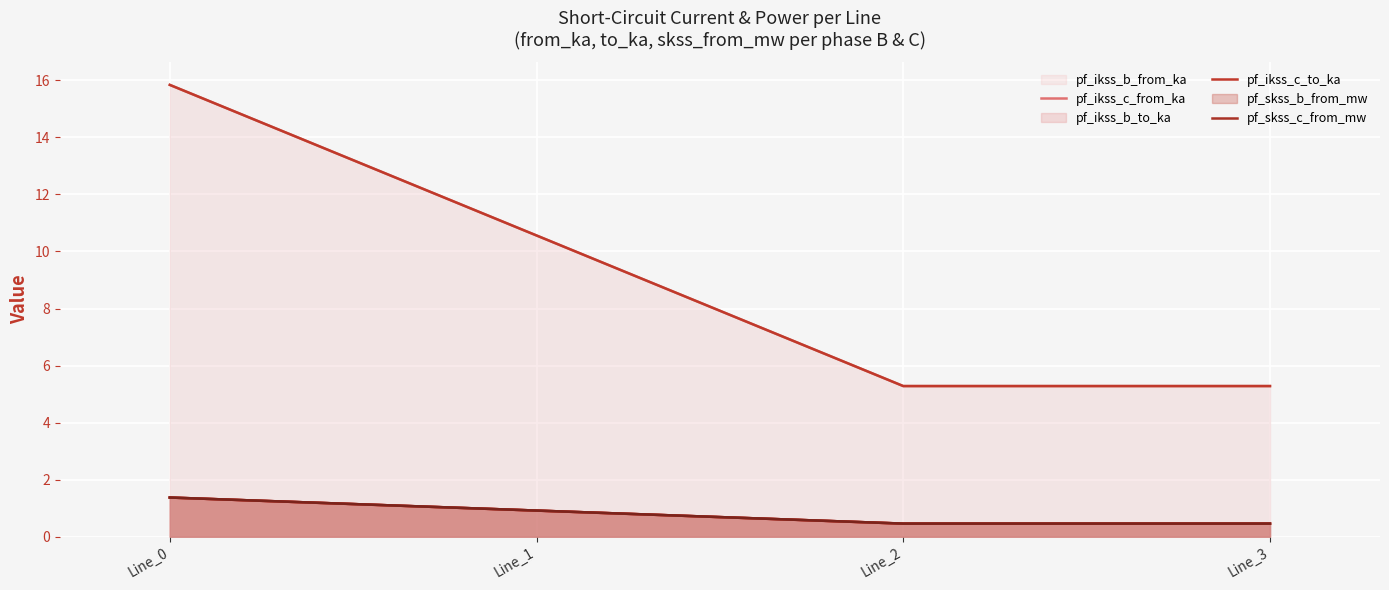

The value of pf_ikss_c_from_ka (line) at Line_3 is 0.2. True or false?

False